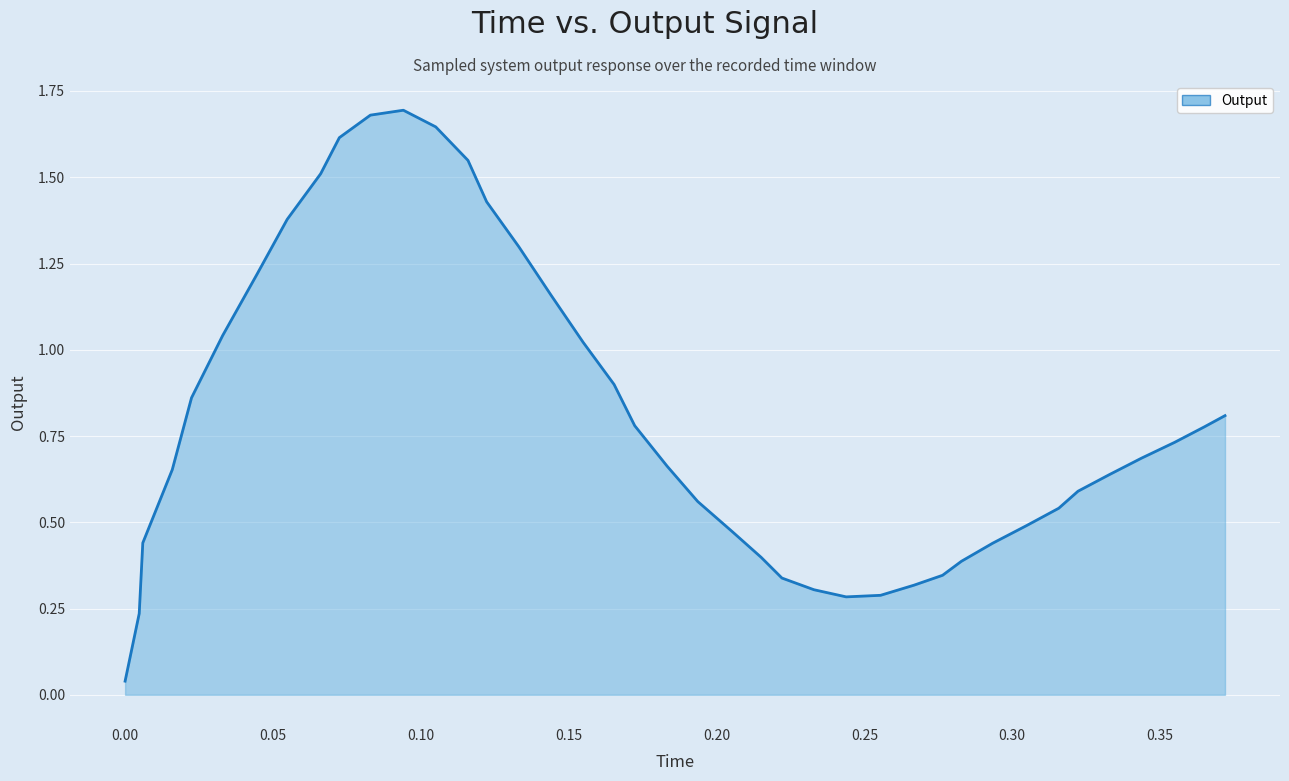

Count the number of categories in the chart.

40